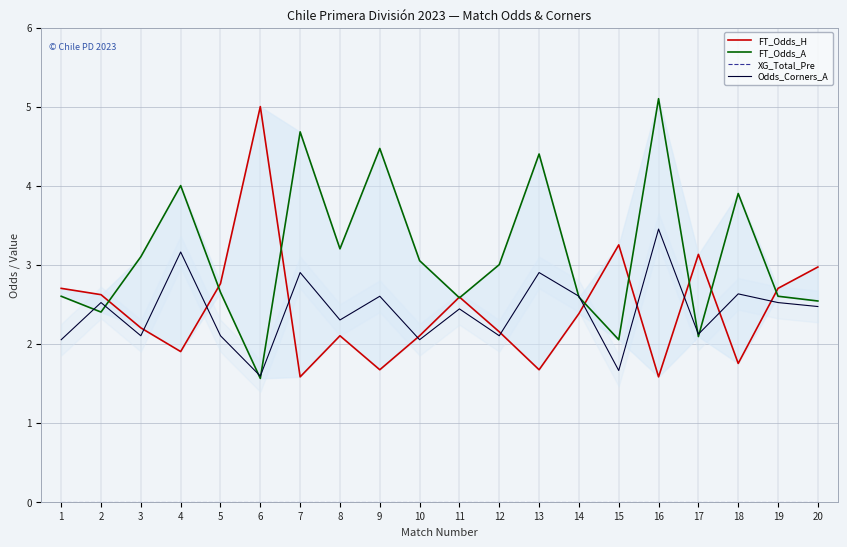

How many lines are shown in the chart?

4